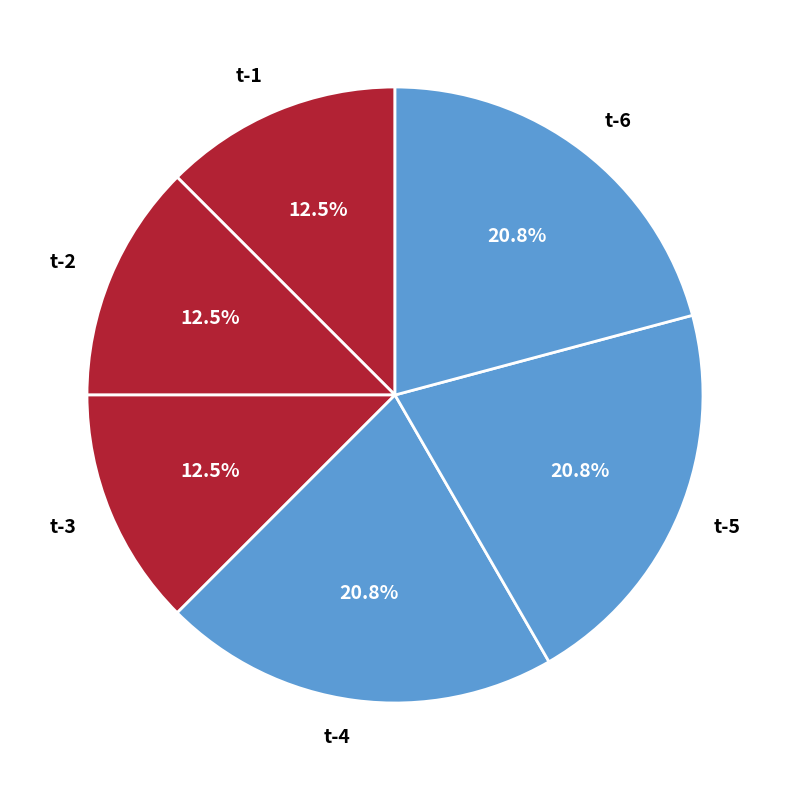

Between t-3 and t-6, which is larger?

t-6